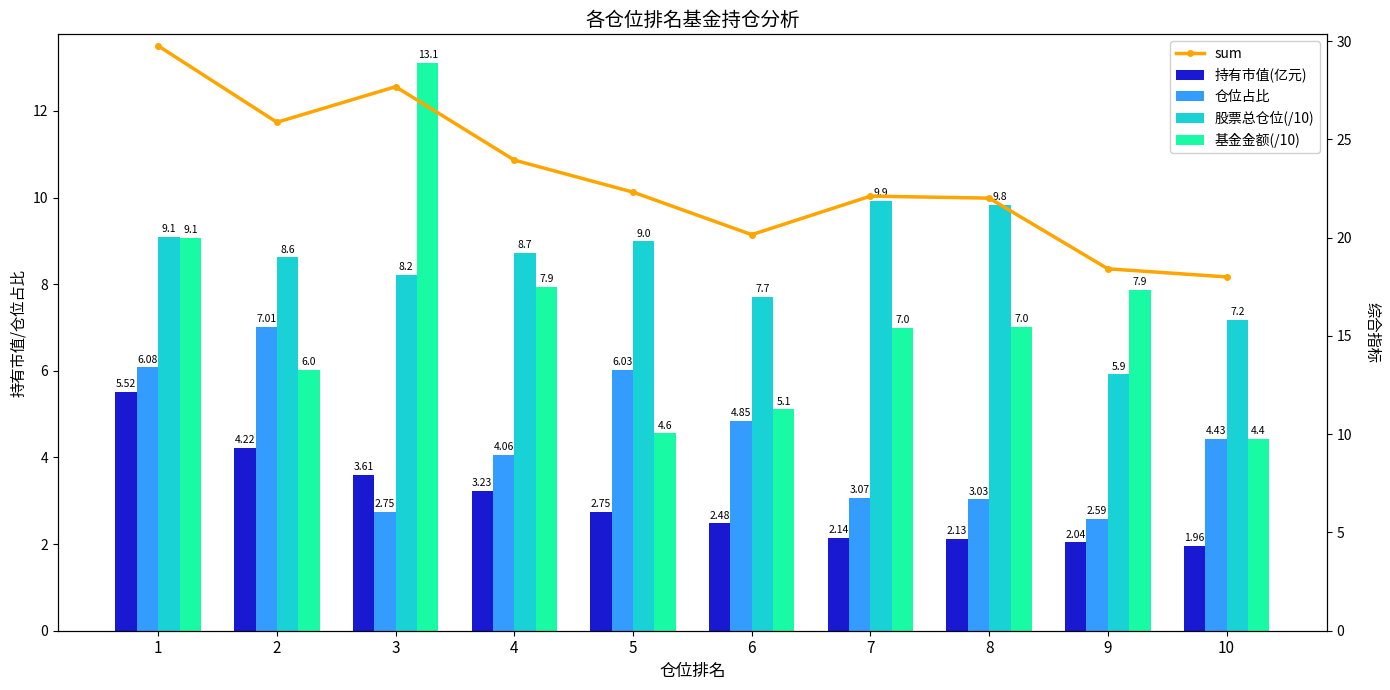

Is the value of 持有市值(亿元) at 3 greater than the value of 股票总仓位(/10) at 3?

No